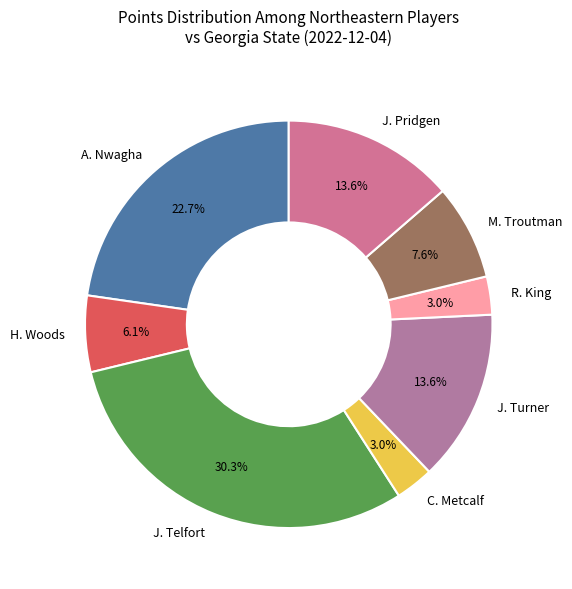

What is the largest slice in the pie chart?

J. Telfort